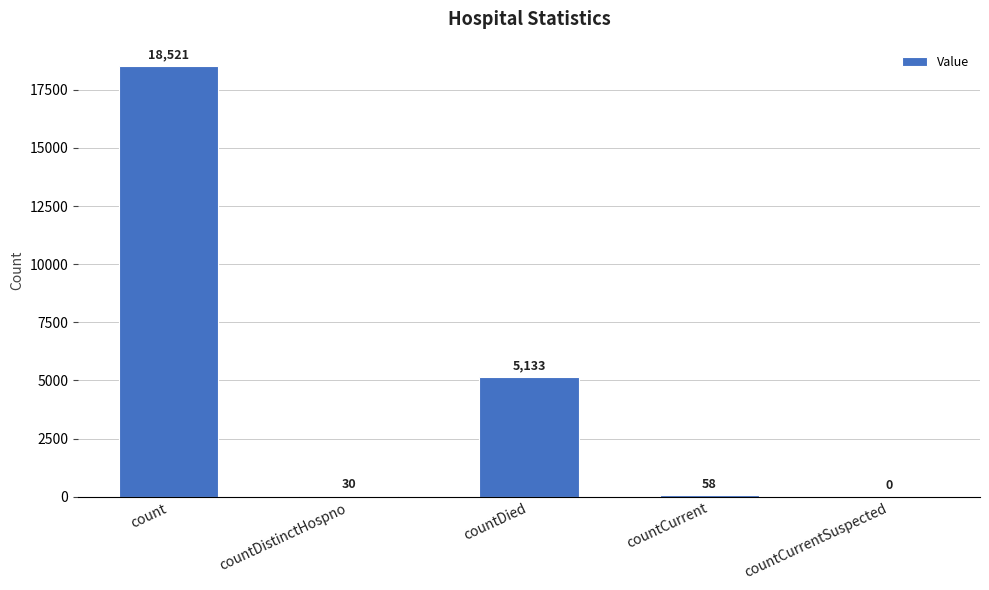

What is the sum of all values?

23742